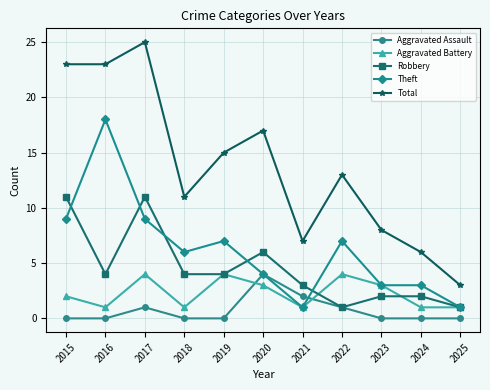

What is the average value of the Aggravated Battery series?

2